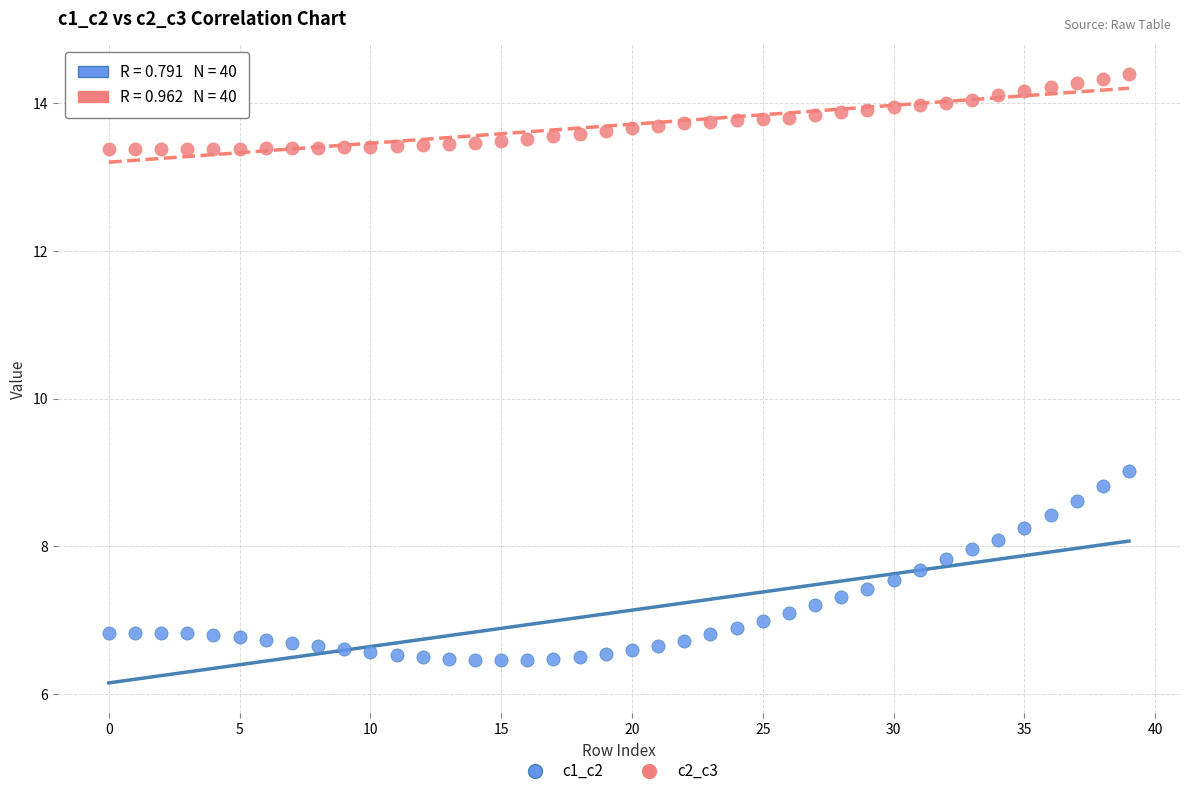

Which series has the widest spread of Y values?

c1_c2